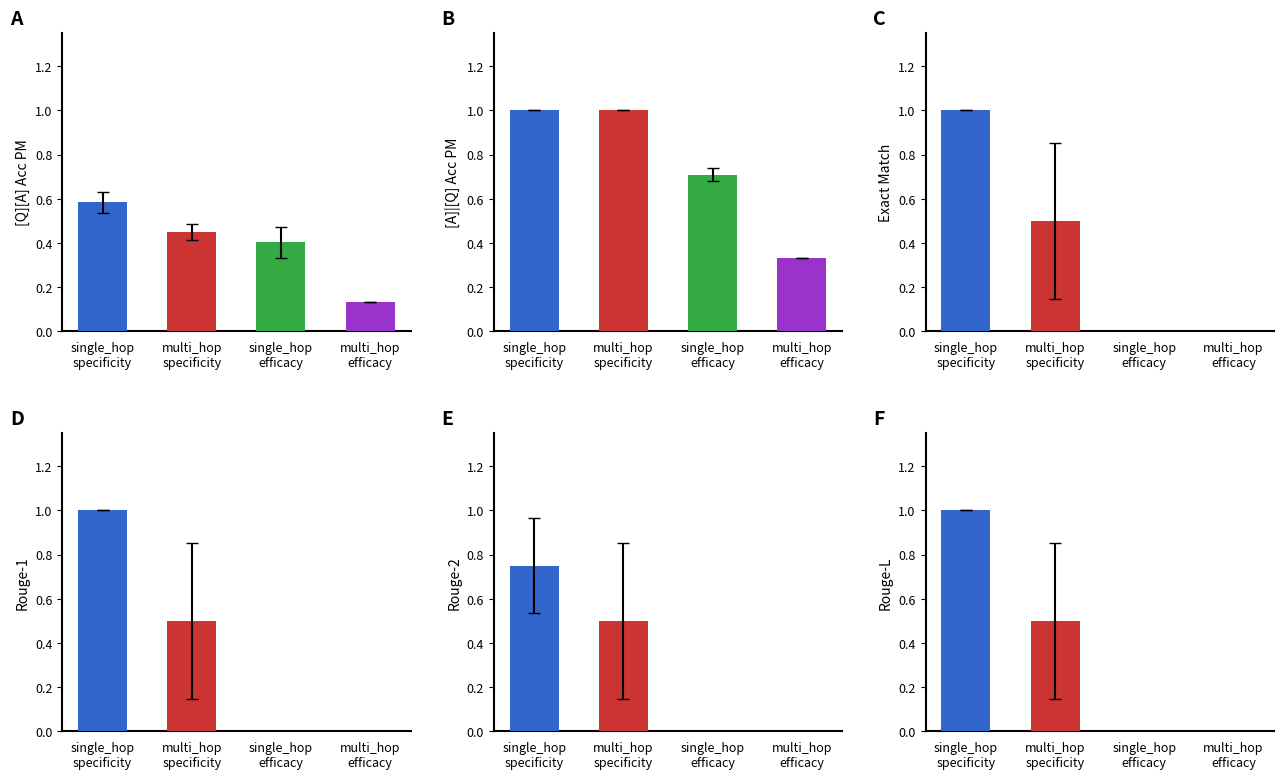

What is the total value across all series at single_hop efficacy?

0.4